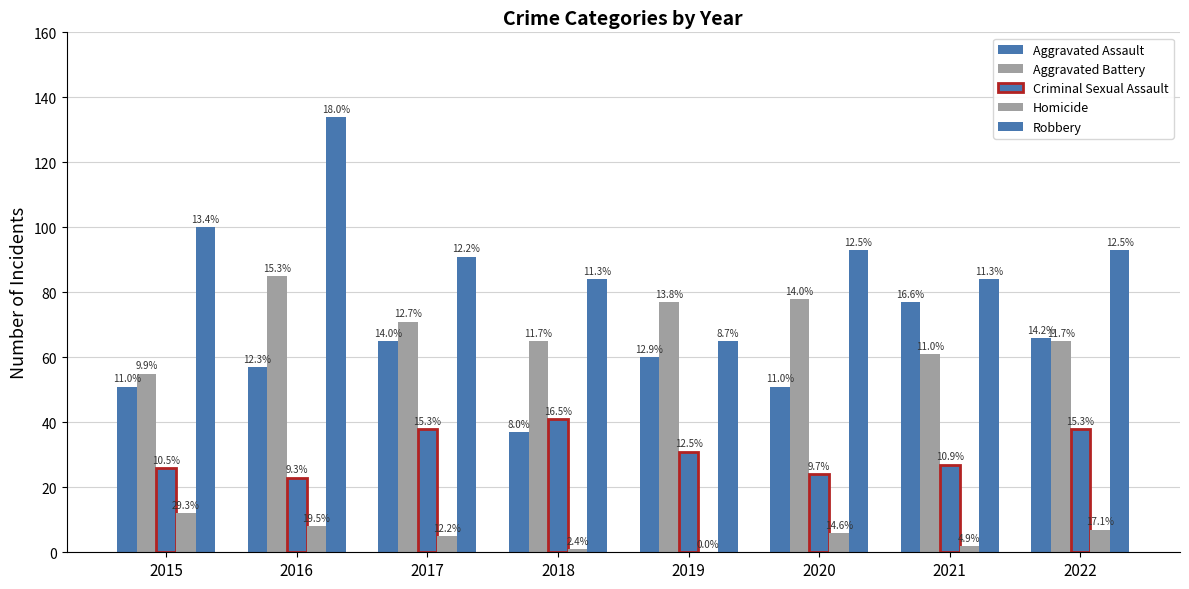

What is the difference between the maximum and second lowest values in the Homicide series?

11